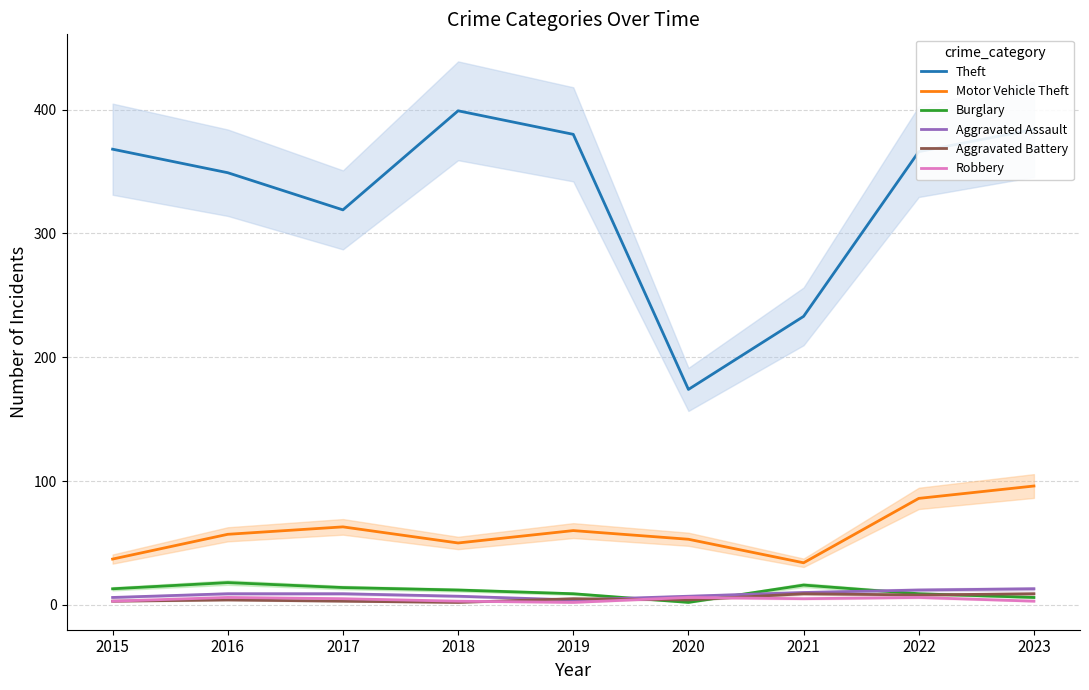

Where does the Aggravated Battery series first go above 4?

2019